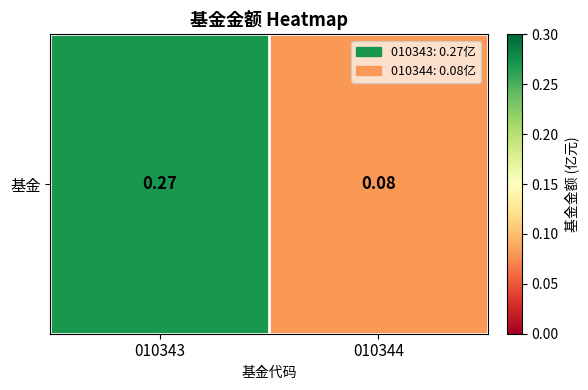

What is the change in value from 010343 to 010344?

-0.2